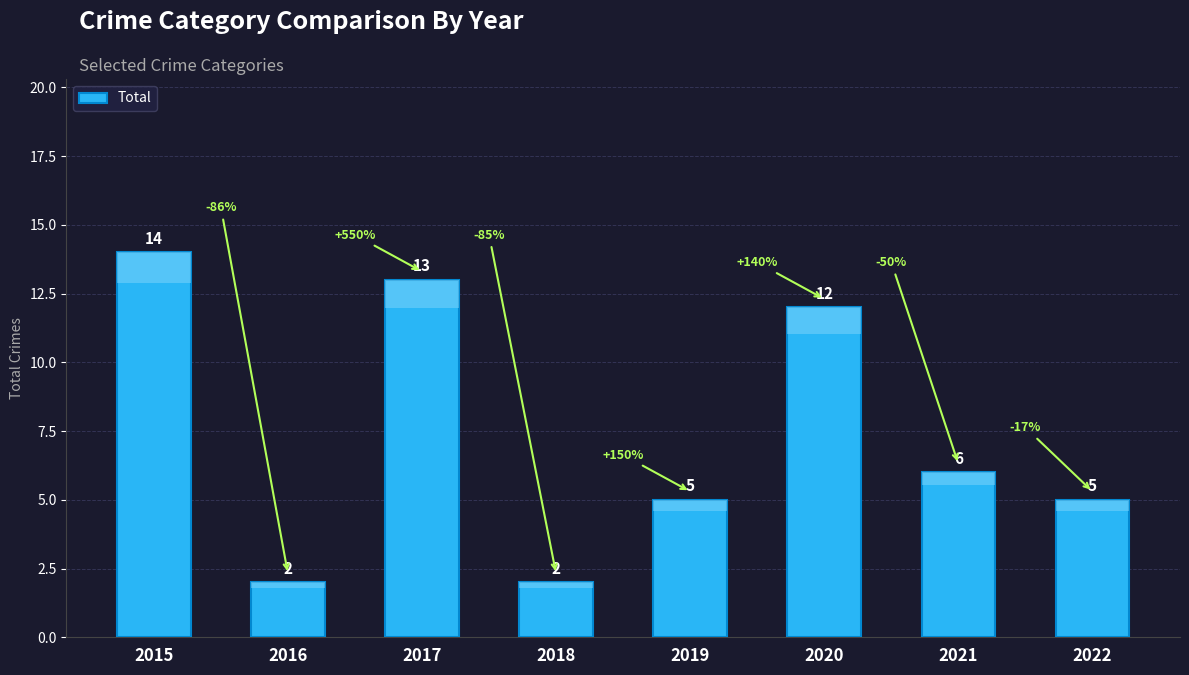

Which has a higher value, 2021 or 2018?

2021